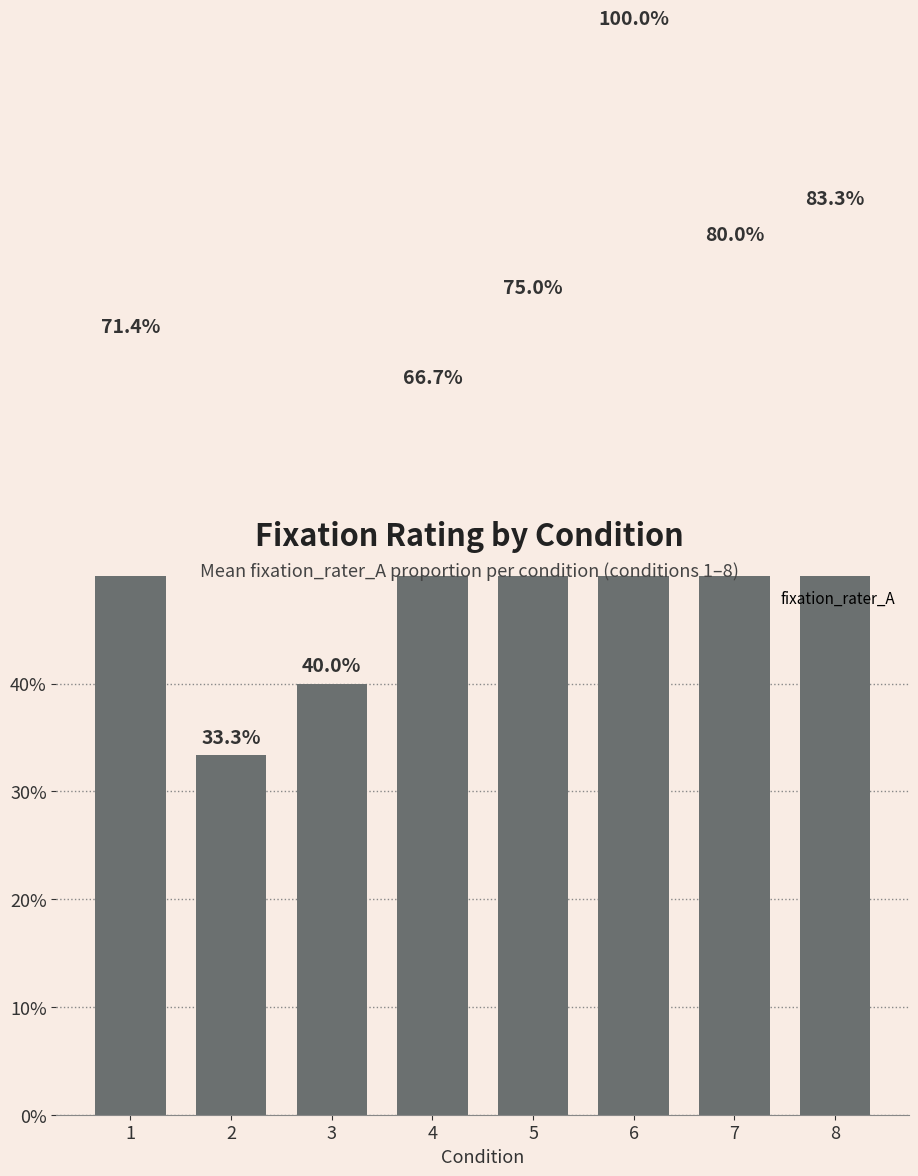

What is the value of the 4th bar from the left?

0.7